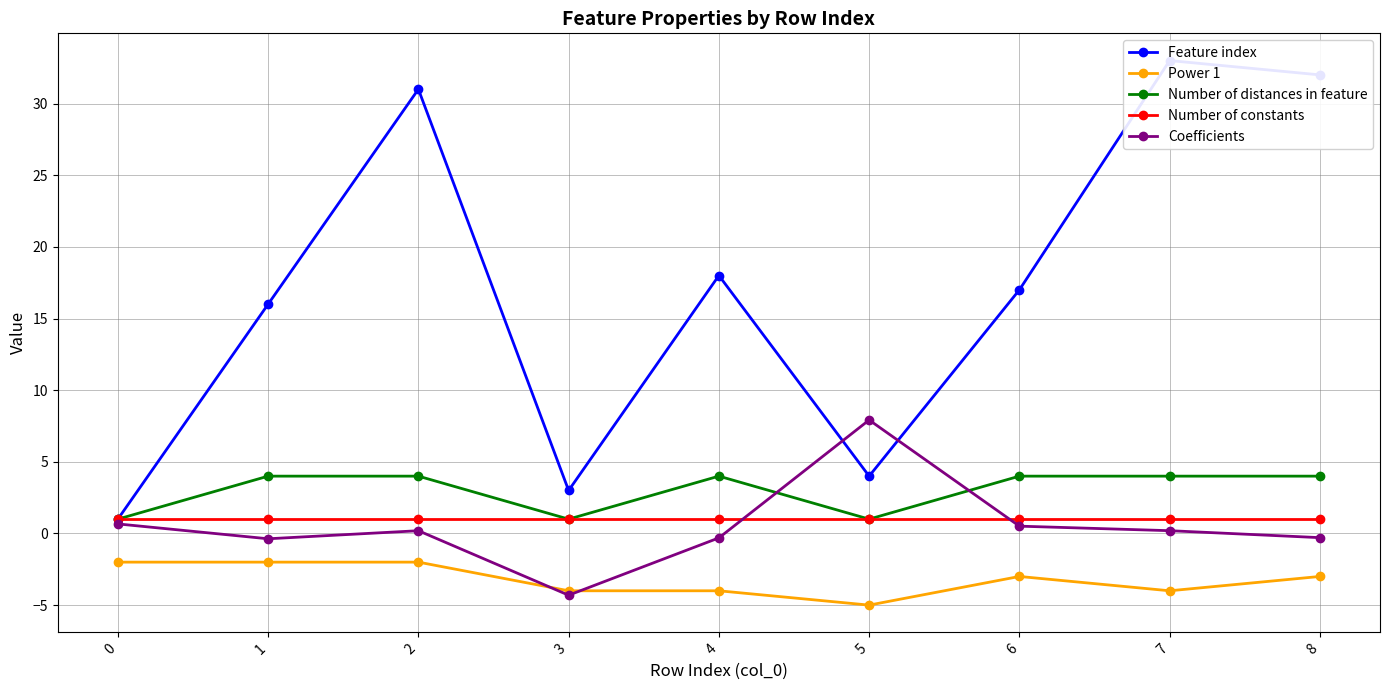

Rank the series by their maximum value, from lowest to highest.

Power 1, Number of constants, Number of distances in feature, Coefficients, Feature index